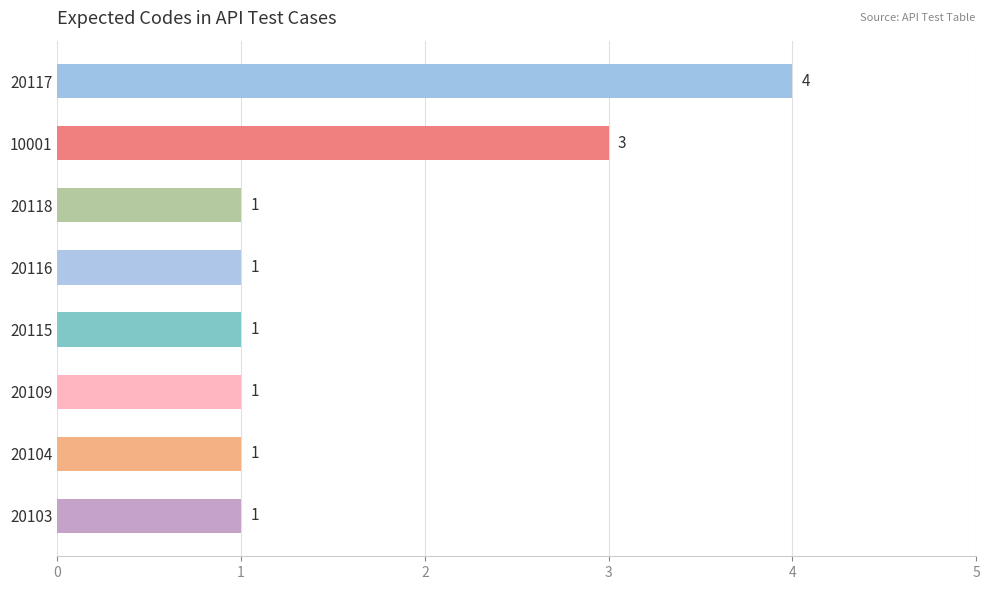

What is the difference between the maximum and minimum values?

3